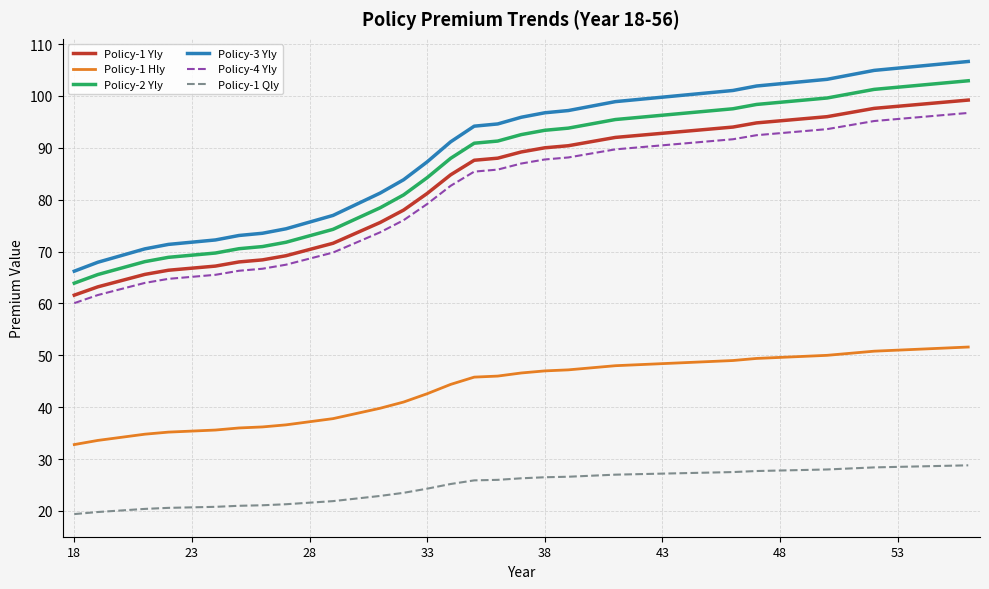

What is the difference between the maximum and minimum values in the Policy-2 Yly series?

39.0